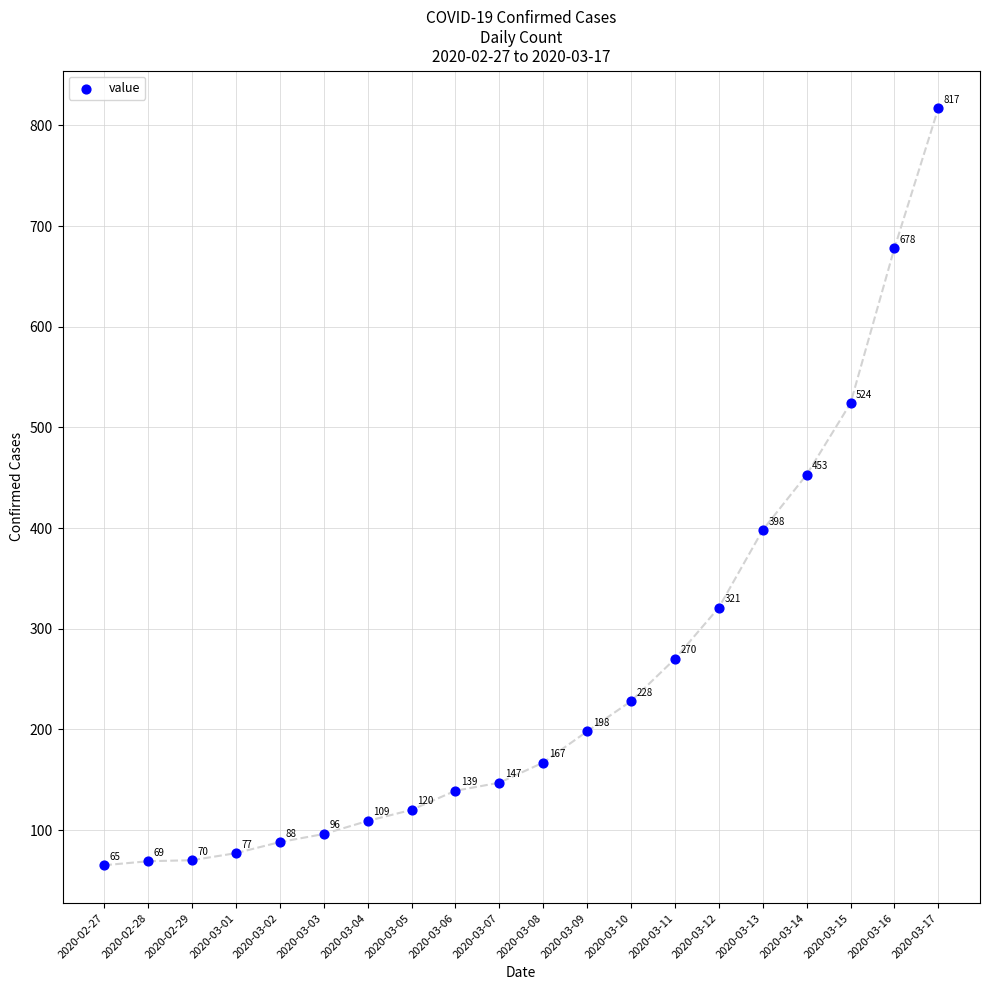

What Y value in the scatter plot is closest to 441?

453